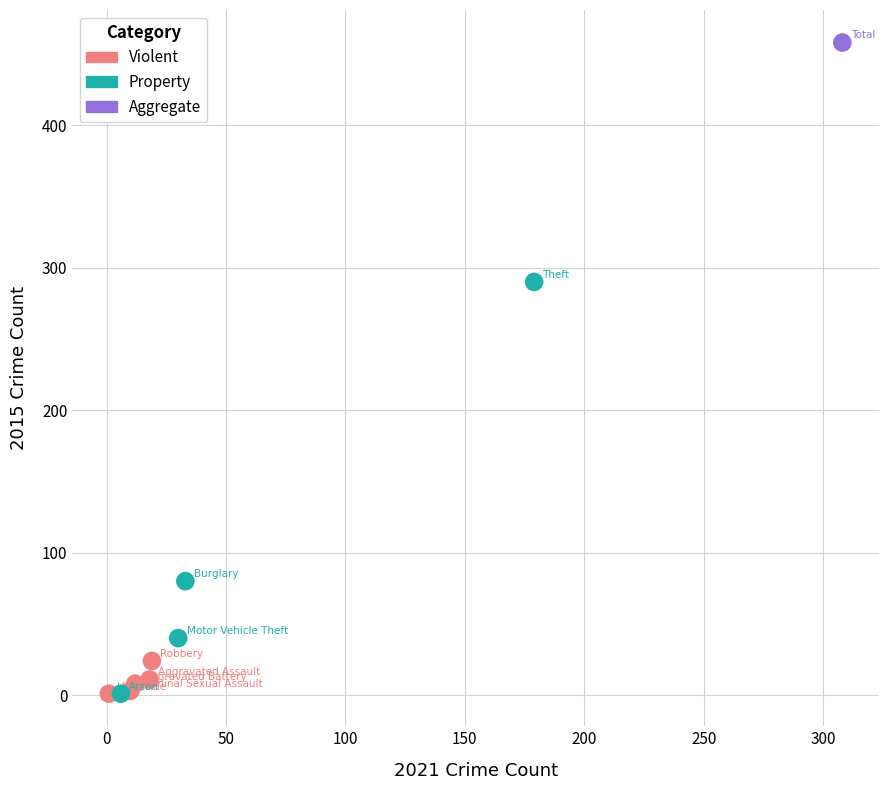

Which series reaches the maximum Y coordinate?

Aggregate